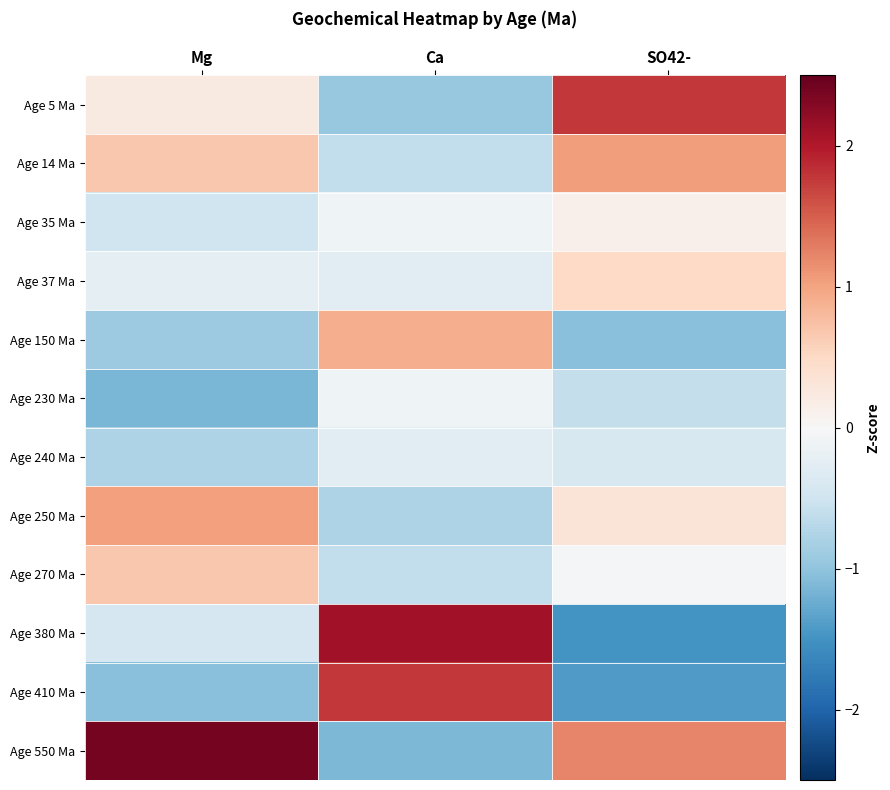

Which series has the widest spread of values?

Age 380 Ma